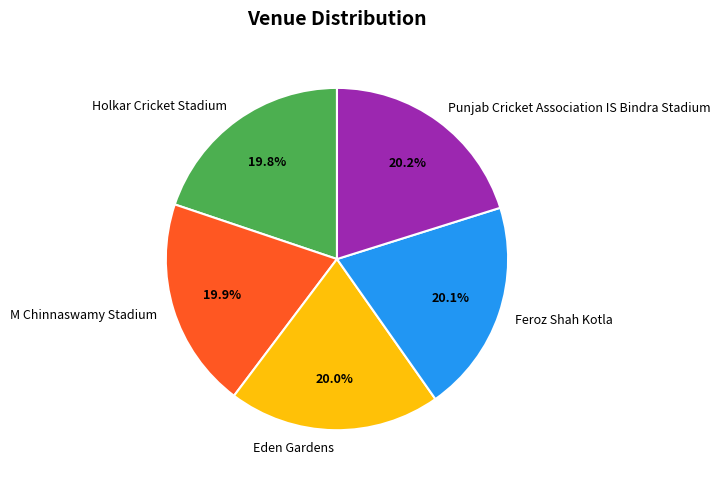

What is the total percentage of Eden Gardens and M Chinnaswamy Stadium?

39.9%